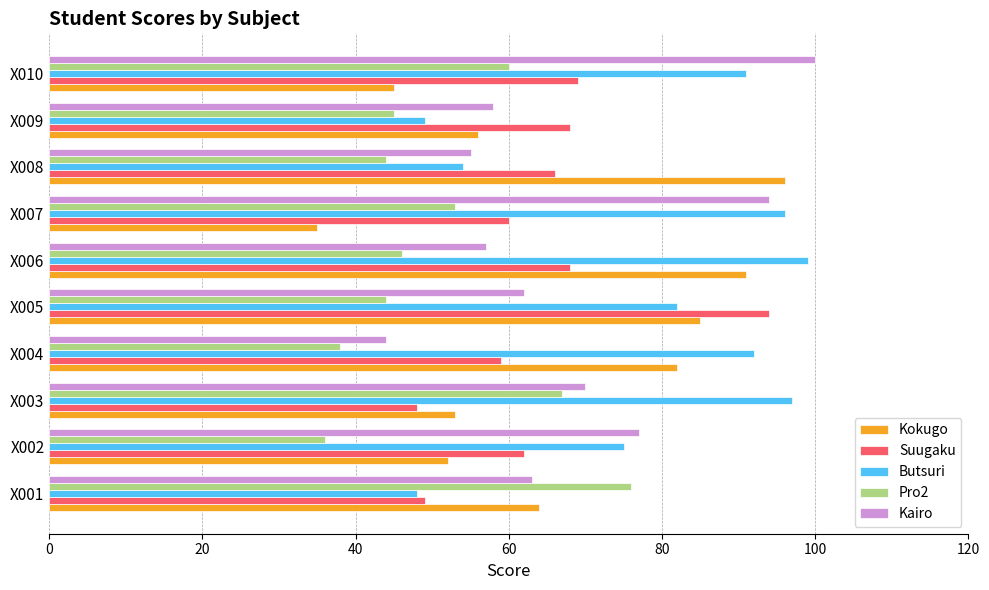

Between X004 and X008, which series saw the biggest shift?

Butsuri